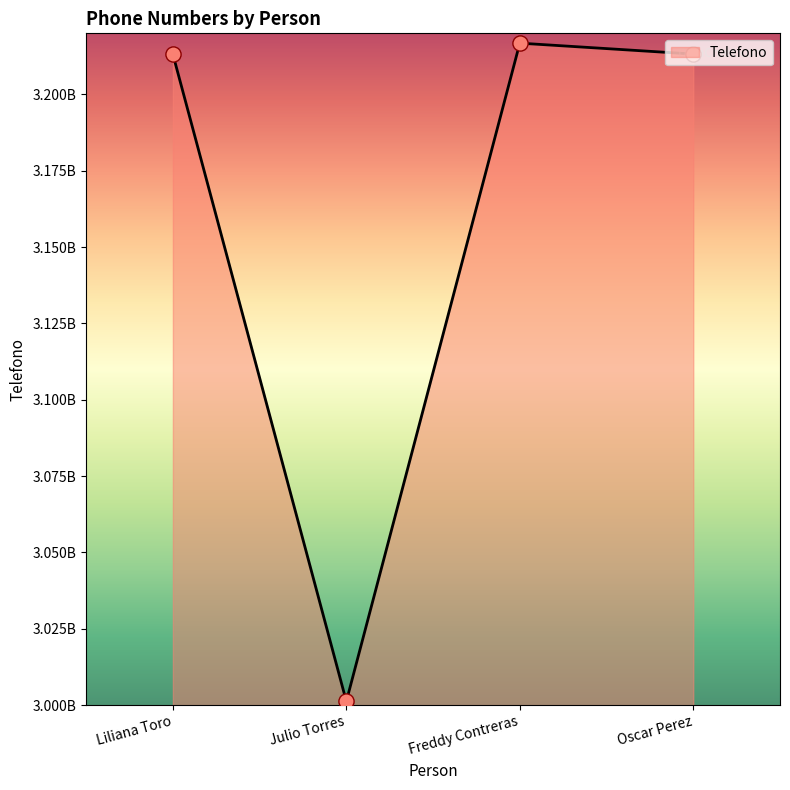

Which has a higher value, Freddy Contreras or Liliana Toro?

Freddy Contreras